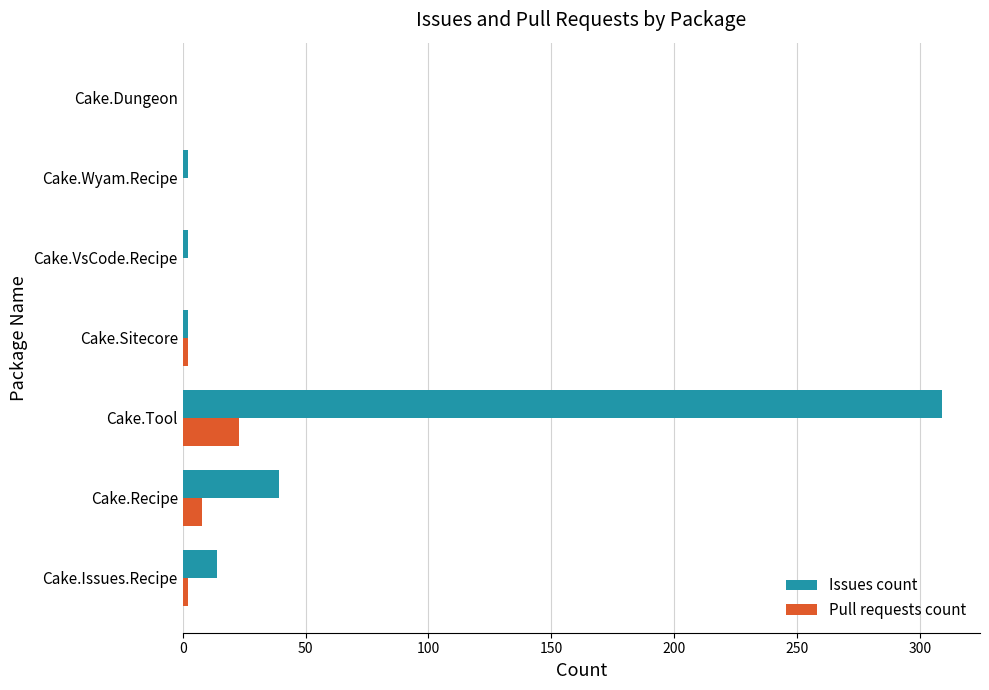

Which series has the largest total across all categories?

Issues count